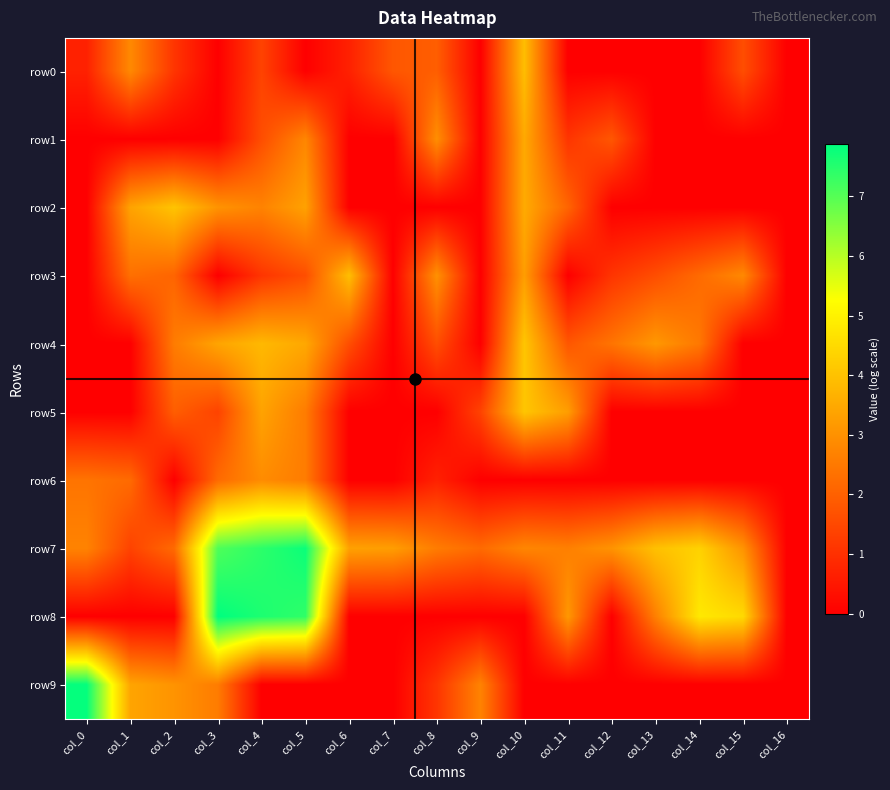

At how many categories does at least one series exceed 1?

16